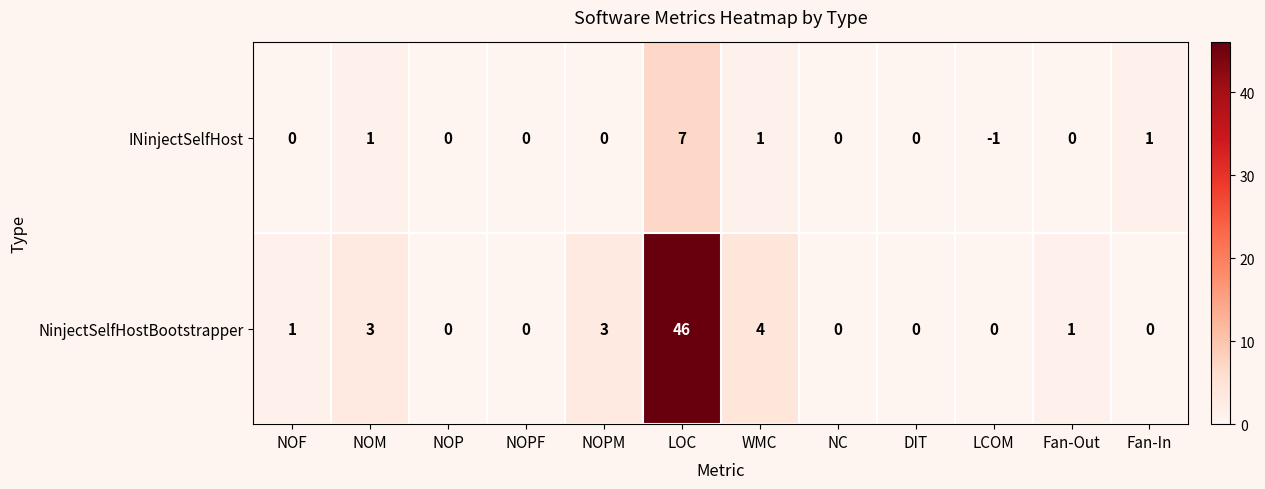

What is the total value across all series at NOM?

4